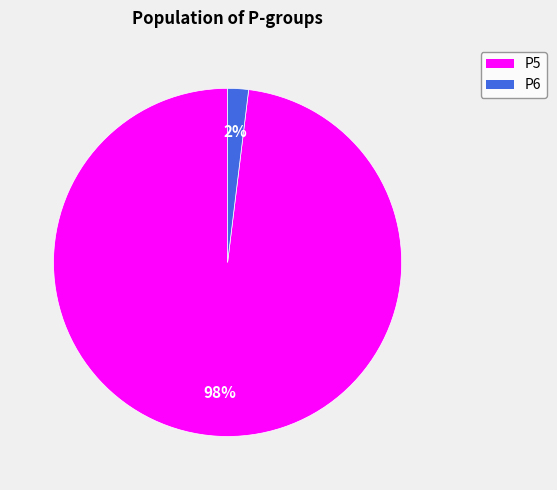

What is the smallest slice in the pie chart?

P6